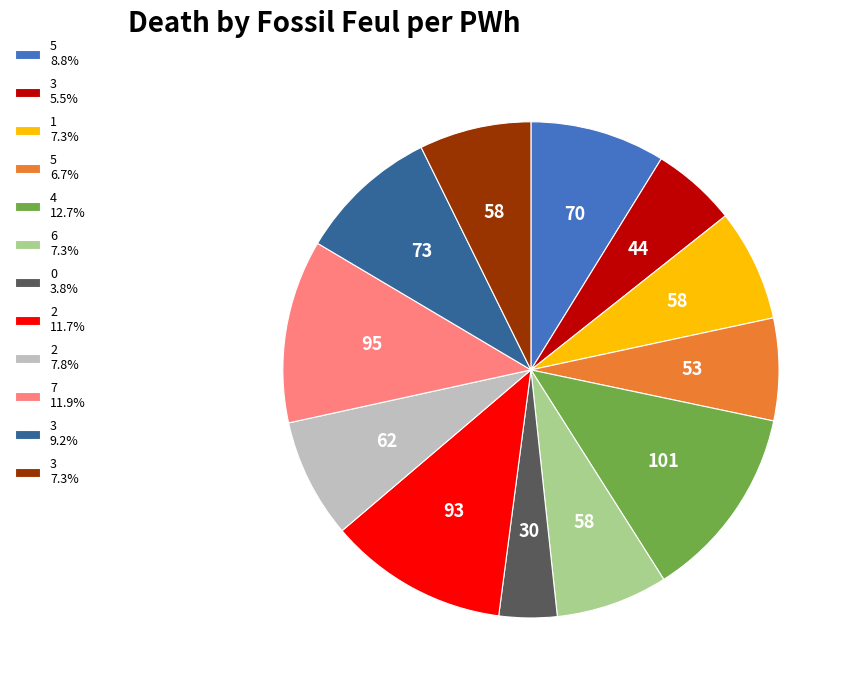

How many slices are in this pie chart?

12